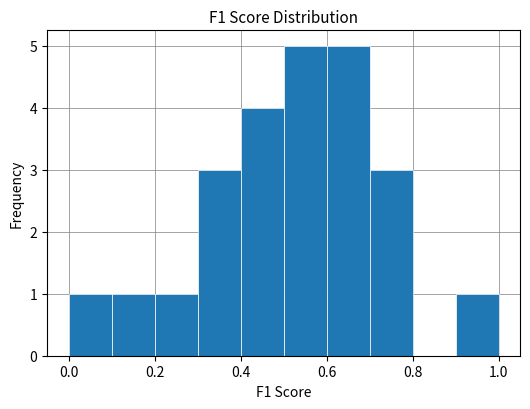

Reading left to right, transcribe this chart: for each bar, give the range it covers on the x-axis and its height. The values are not printed on the chart, so give them approximately, as read against the axis.

0.0 to 0.1: 1
0.1 to 0.2: 1
0.2 to 0.3: 1
0.3 to 0.4: 3
0.4 to 0.5: 4
0.5 to 0.6: 5
0.6 to 0.7: 5
0.7 to 0.8: 3
0.8 to 0.9: 0
0.9 to 1.0: 1